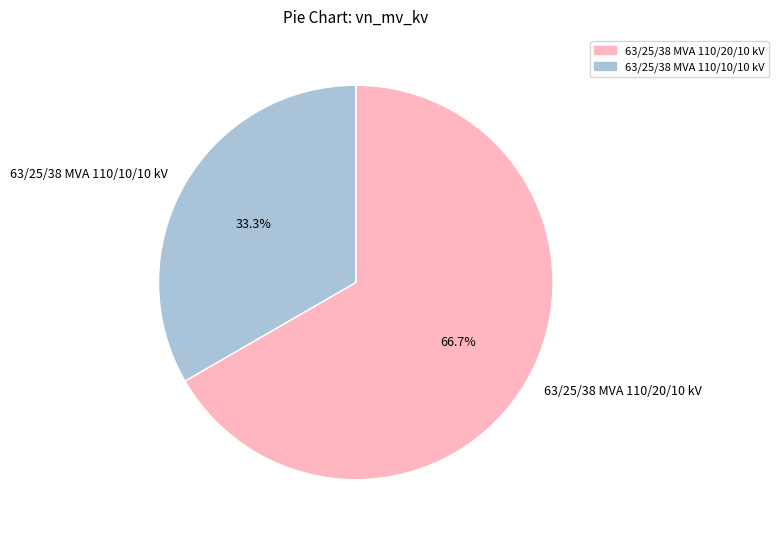

The 63/25/38 MVA 110/10/10 kV slice represents 33% of the pie. True or false?

True